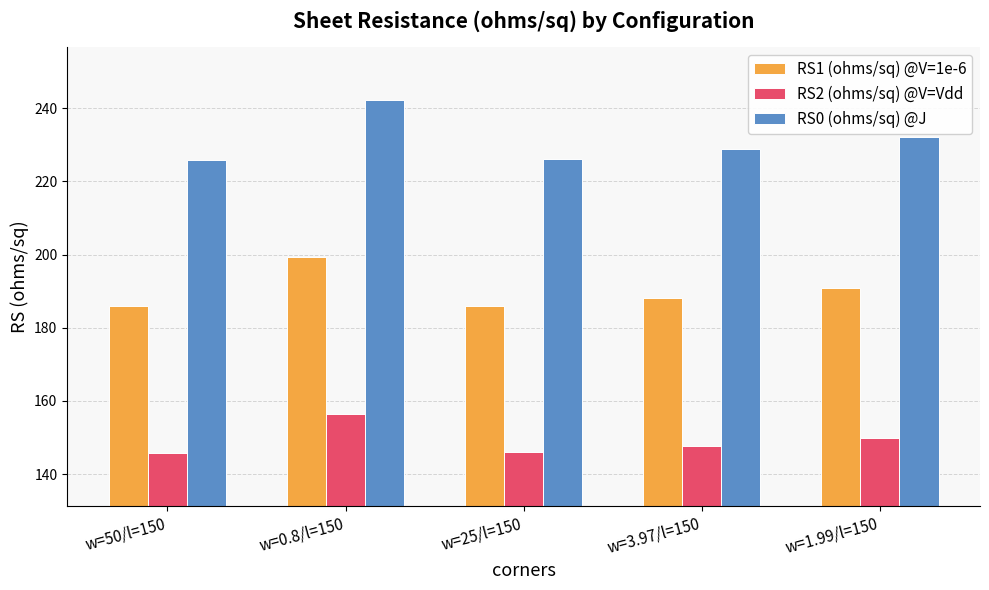

True or false: RS2 (ohms/sq) @V=Vdd has a value of 250.4 at w=25/l=150.

False